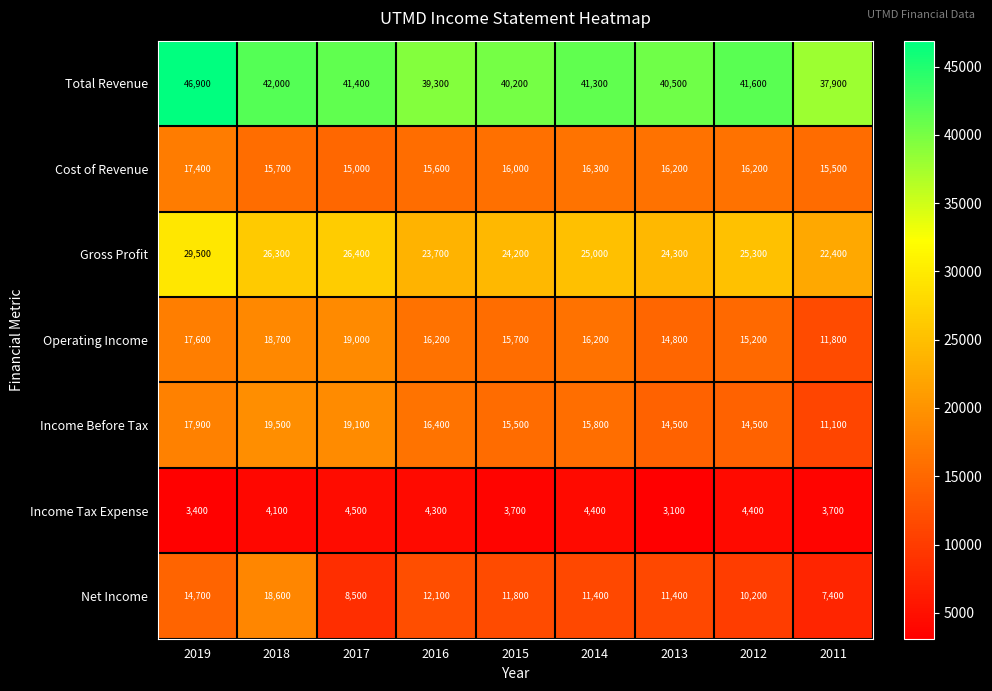

List the series in order of their peak value, highest first.

Total Revenue, Gross Profit, Income Before Tax, Operating Income, Net Income, Cost of Revenue, Income Tax Expense